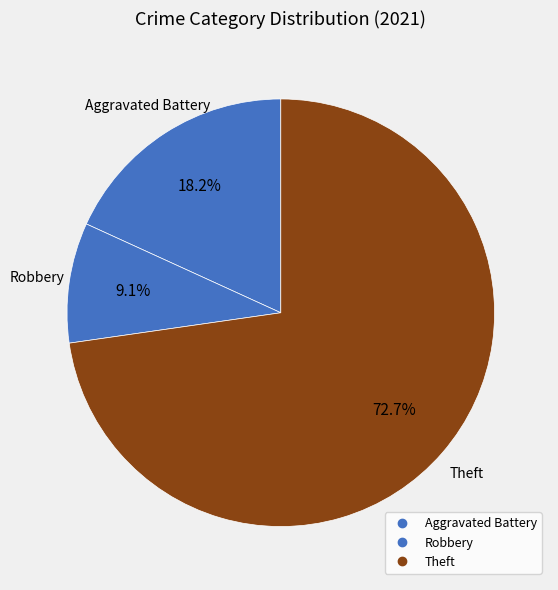

Count the number of slices in the pie.

3